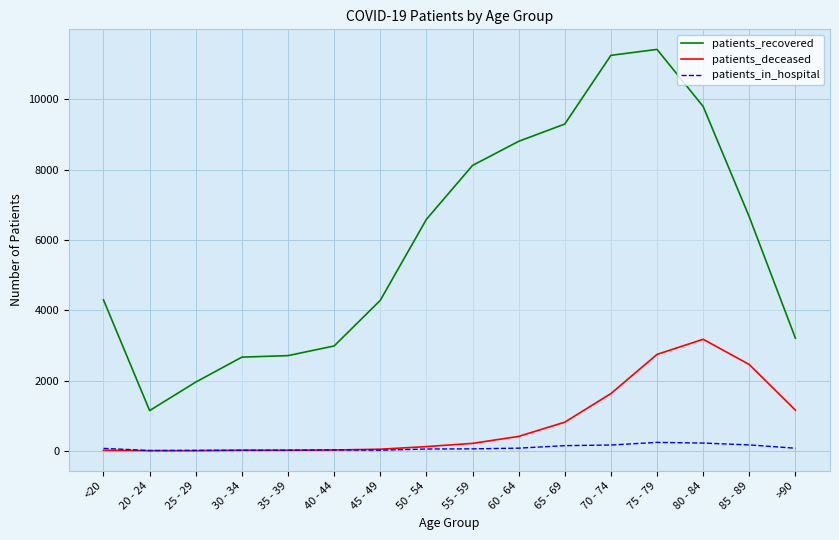

What is the label of the 2nd point from the left?

20 - 24